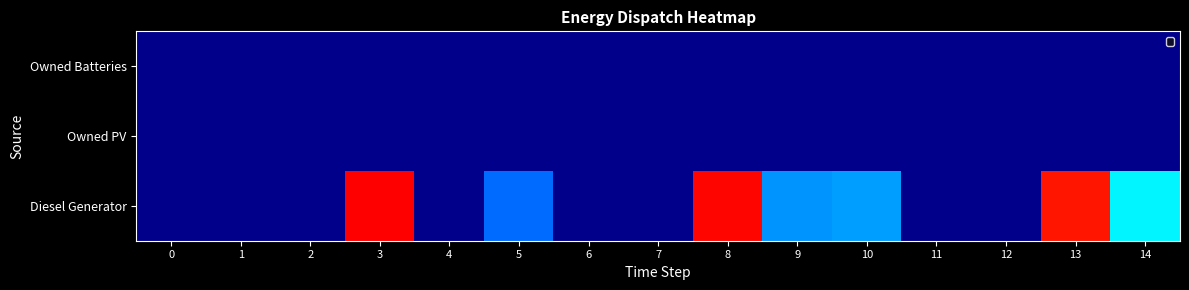

Is it true that Diesel Generator equals 0 at 12?

True